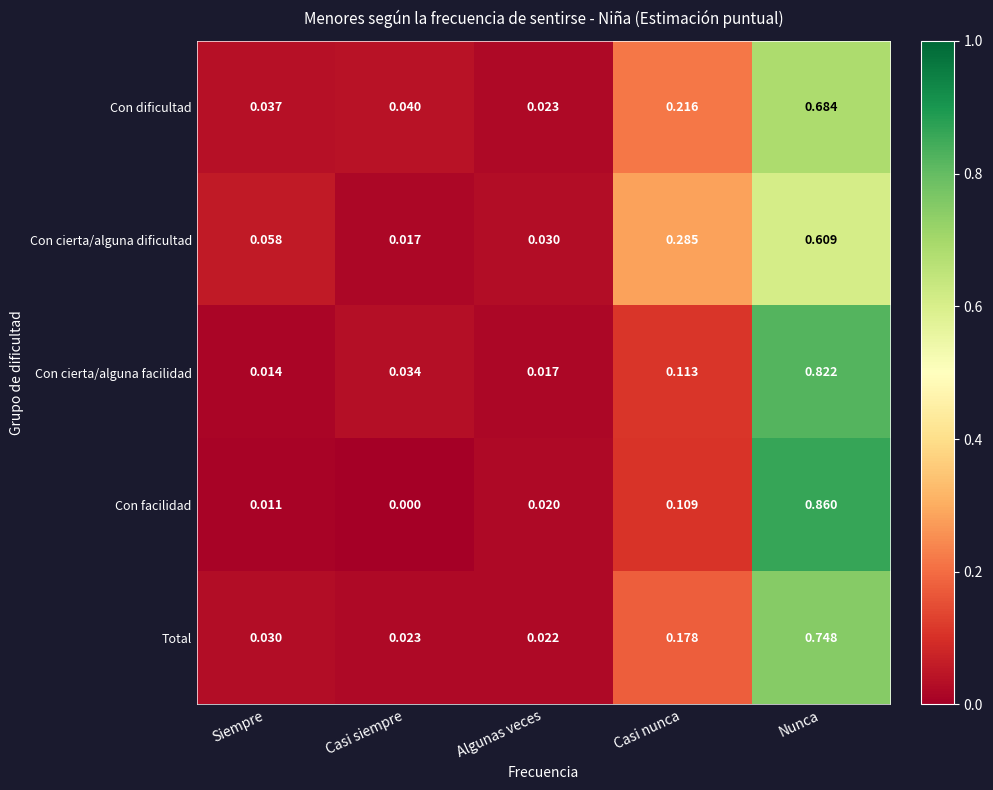

Which category has the highest value across all series?

Nunca